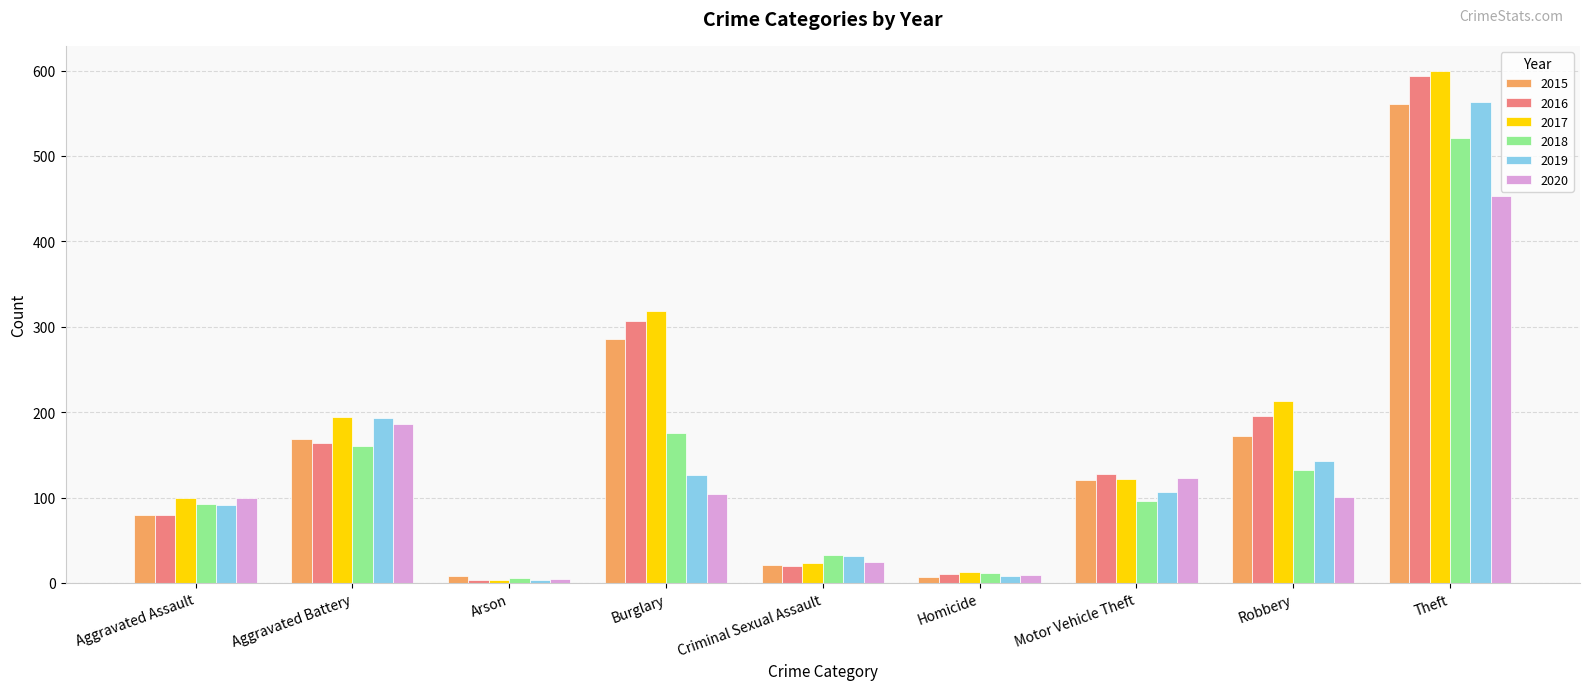

What are all the series names shown in the legend?

2015, 2016, 2017, 2018, 2019, 2020